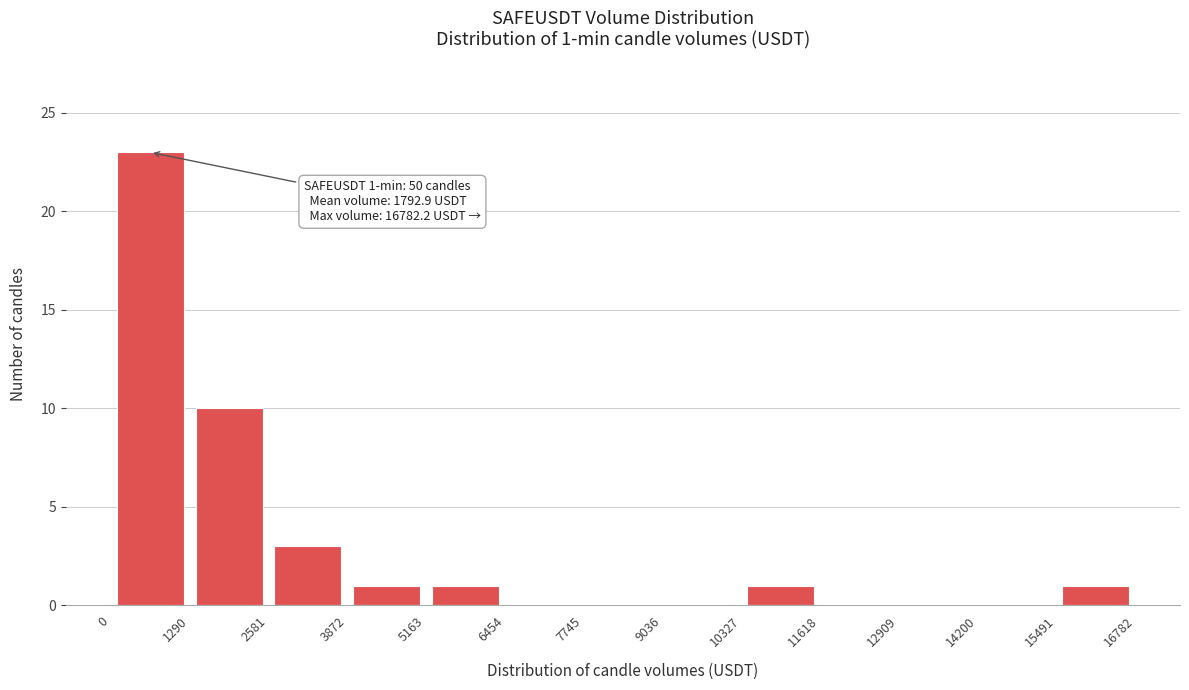

Over which range of the x-axis is the bar tallest?

0 to 1290